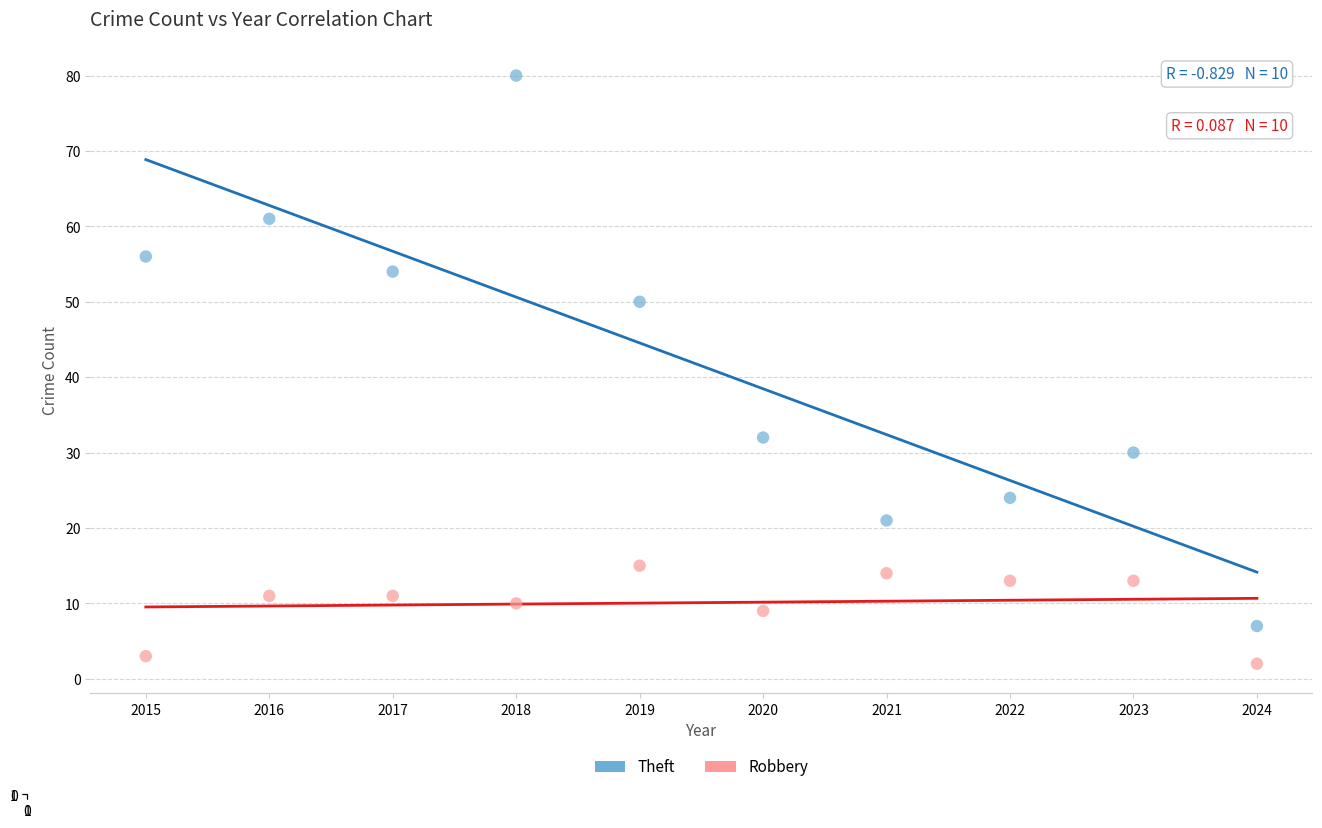

Which series reaches the minimum Y coordinate?

Robbery